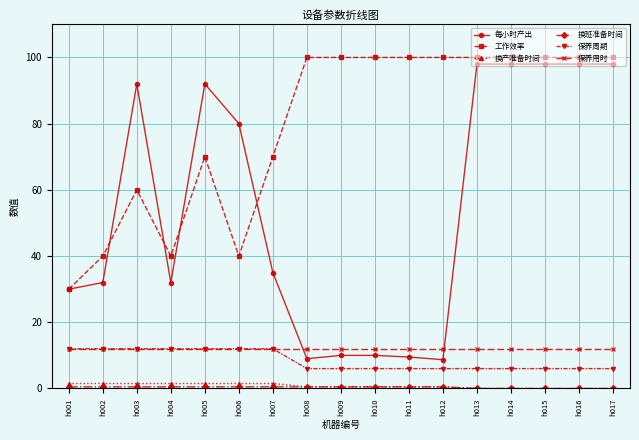

Between h004 and h005, which series saw the biggest shift?

每小时产出